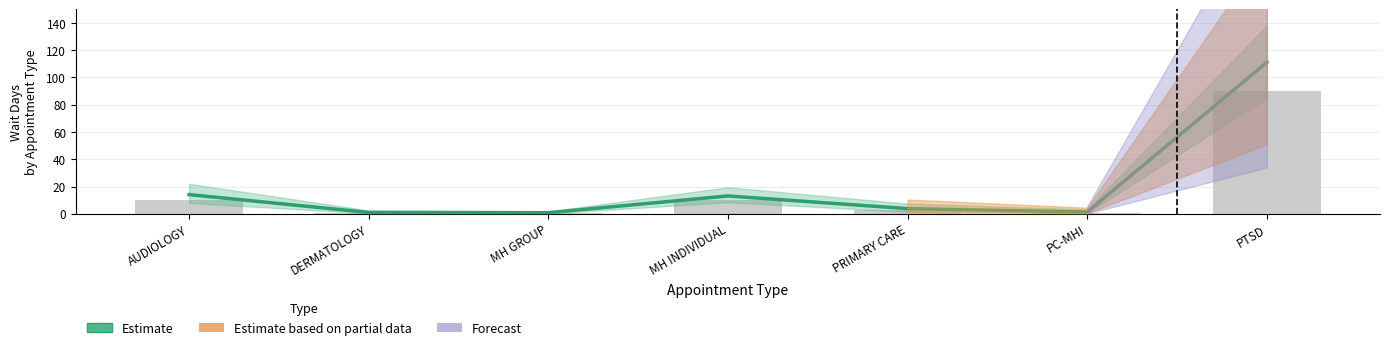

What is the ratio of the value at PTSD to the value at AUDIOLOGY?

7.9